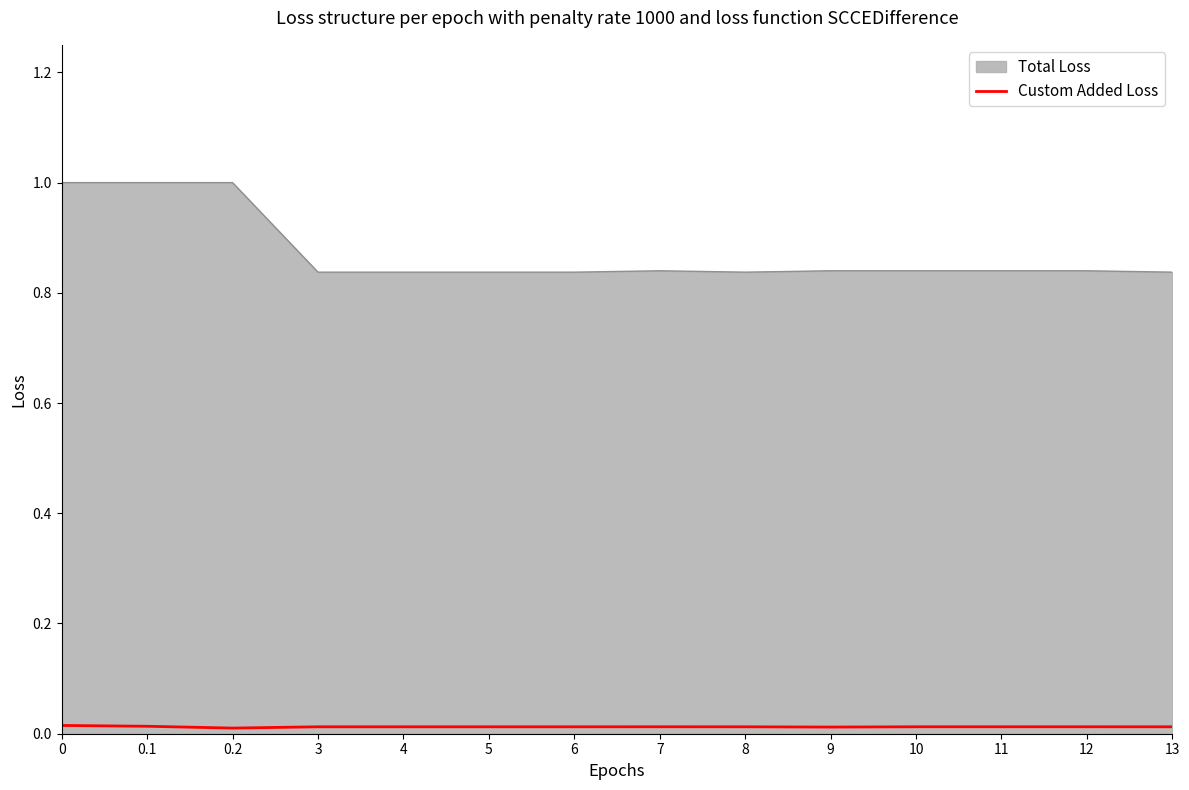

List the series in order of their overall mean, lowest first.

Custom Added Loss, Total Loss